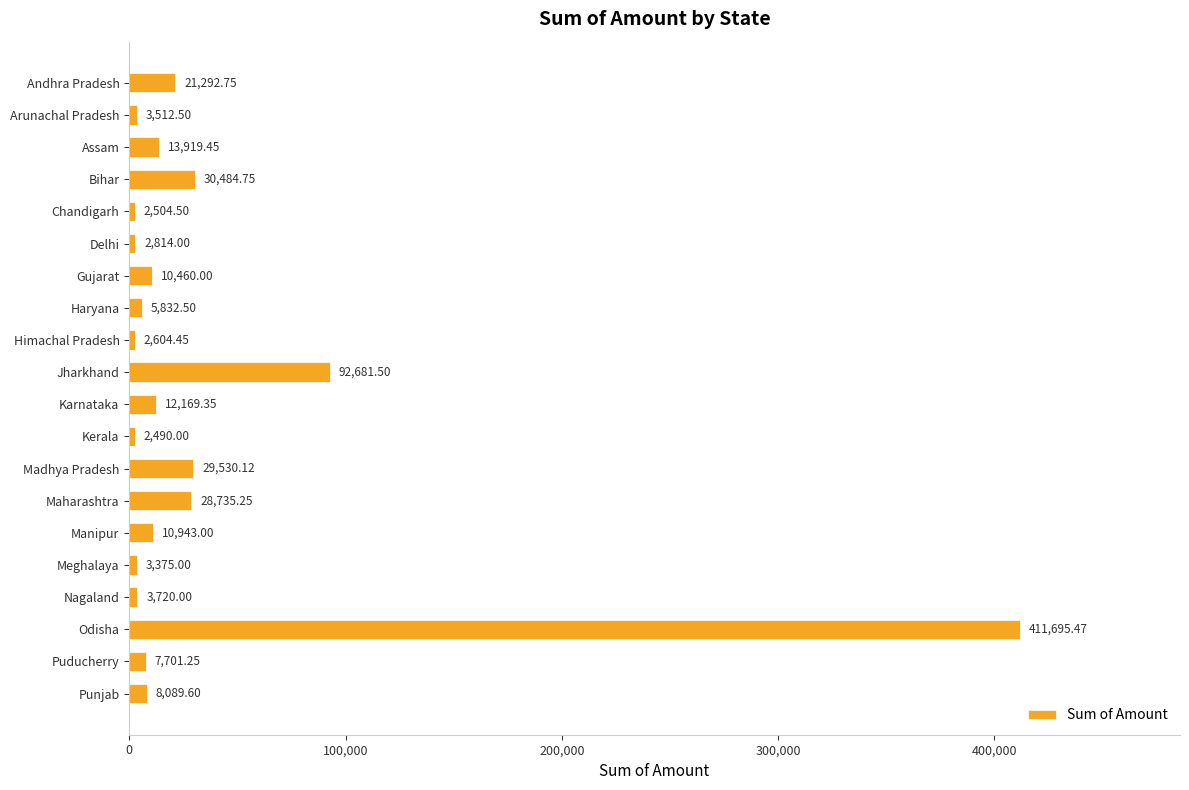

What is the sum of all values?

704555.4